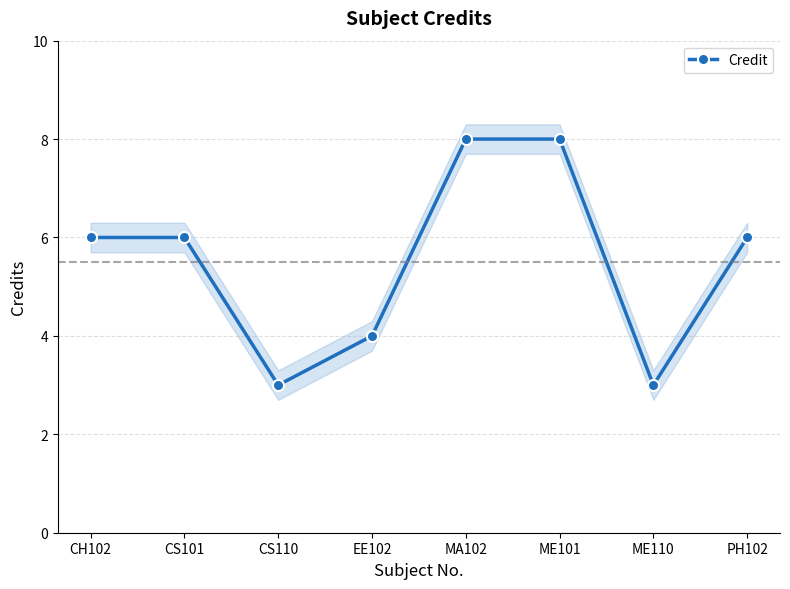

Approximately how many times larger is the value at ME101 compared to CH102?

1.3